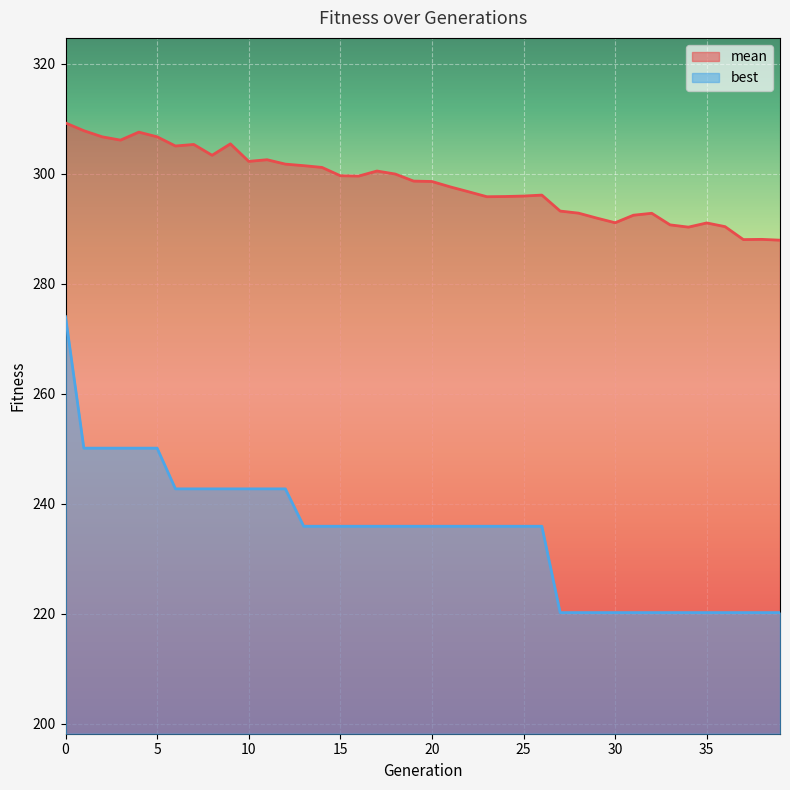

What is the sum of all mean values?

11928.1